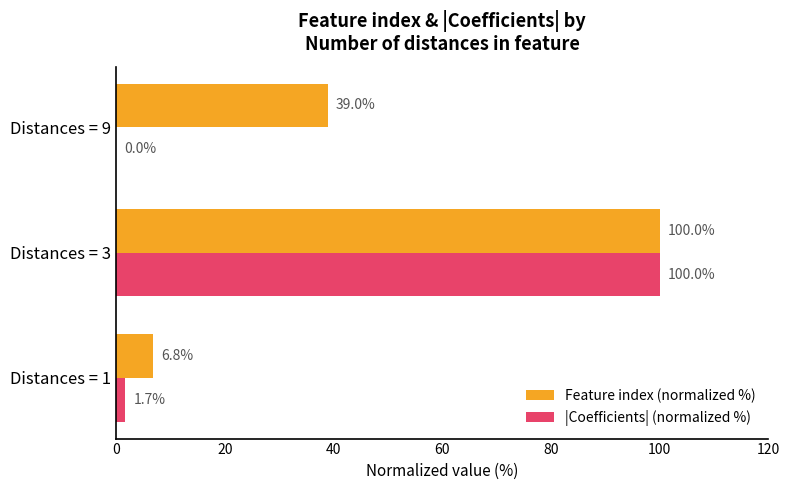

What is the maximum value shown in the chart?

100.0